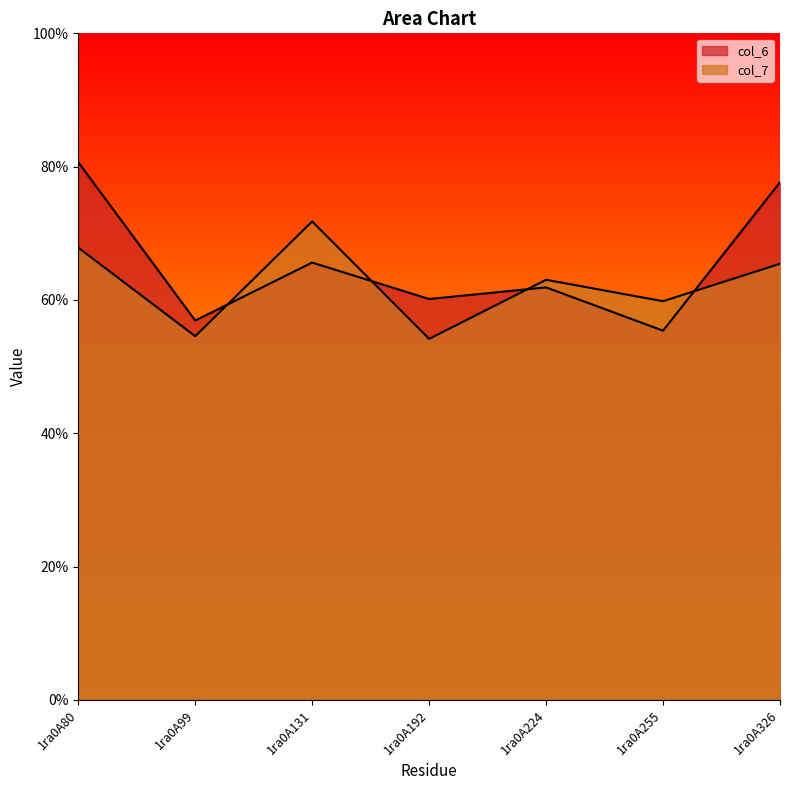

What is the difference between the col_6 values at 1ra0A192 and 1ra0A326?

1.8